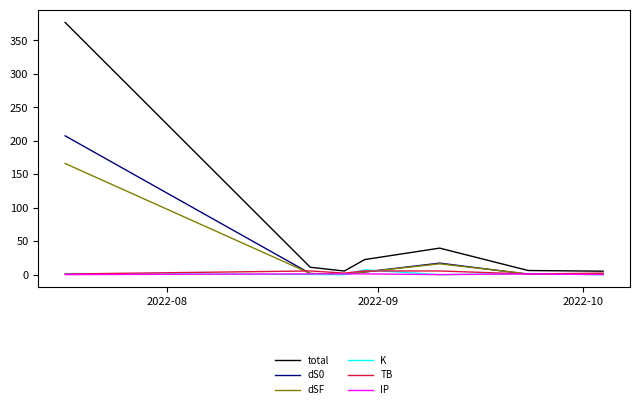

How many interior local valleys does the K series have?

2